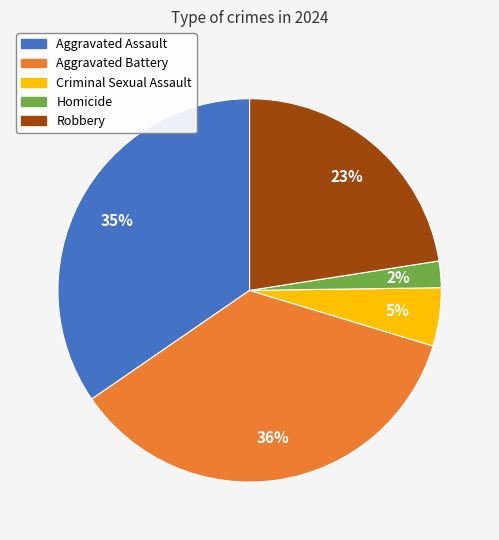

Is it true that Robbery is 31% of the pie?

False